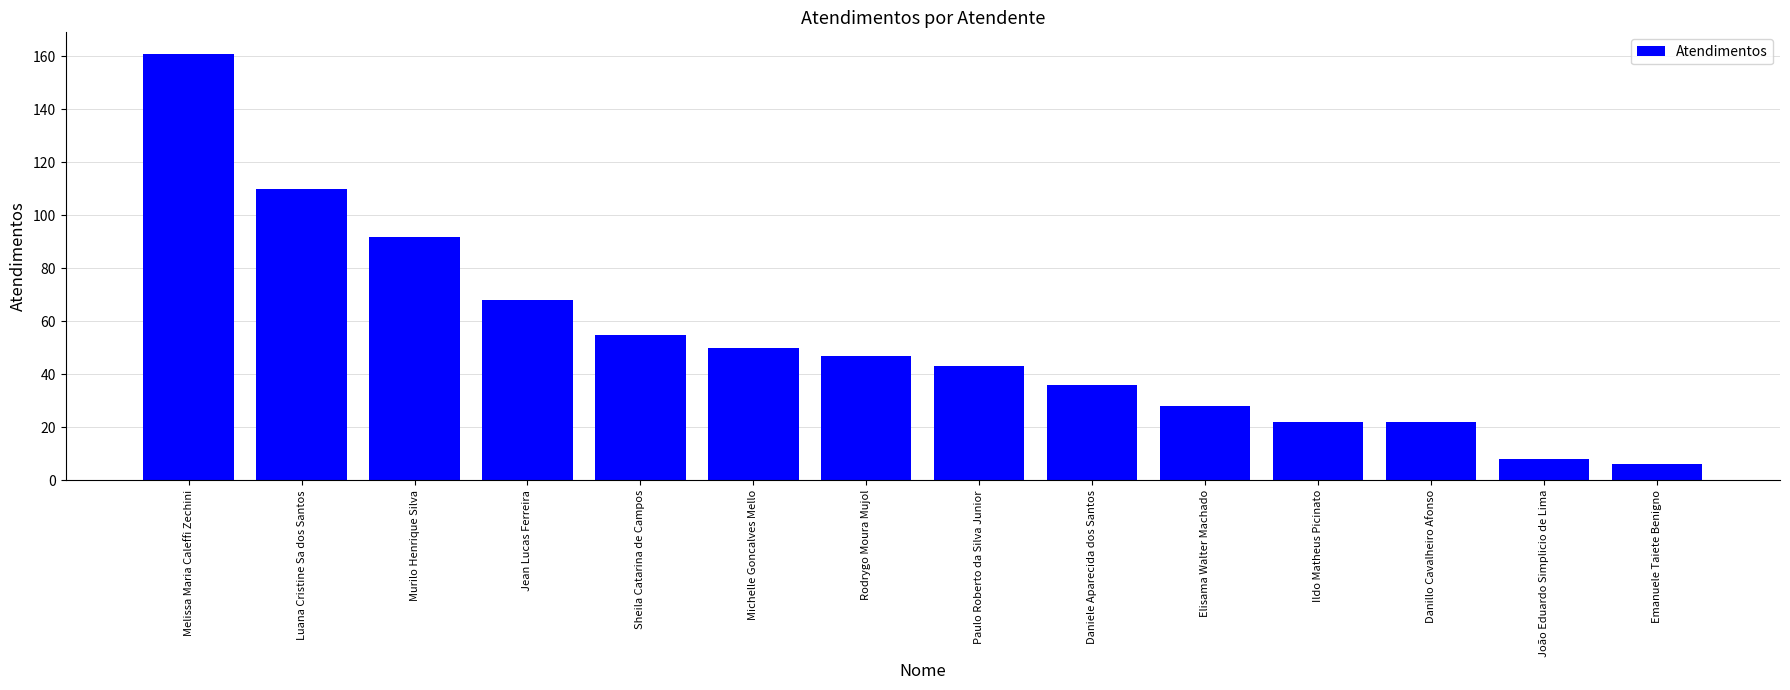

Which category has the highest value across all series?

Melissa Maria Caleffi Zechini